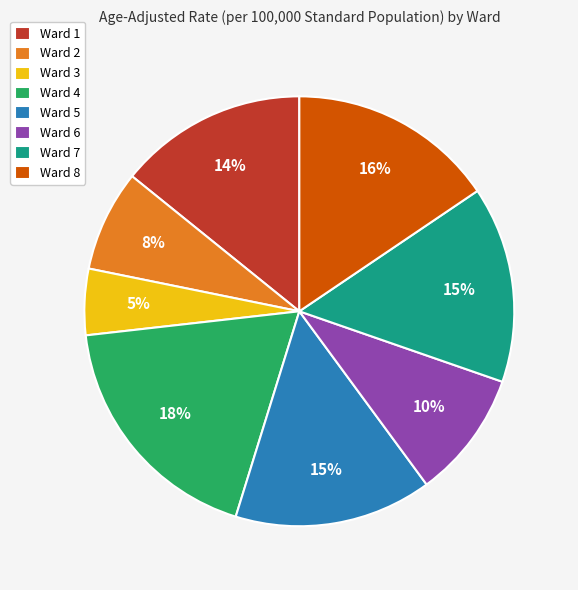

The Ward 1 slice represents 6% of the pie. True or false?

False